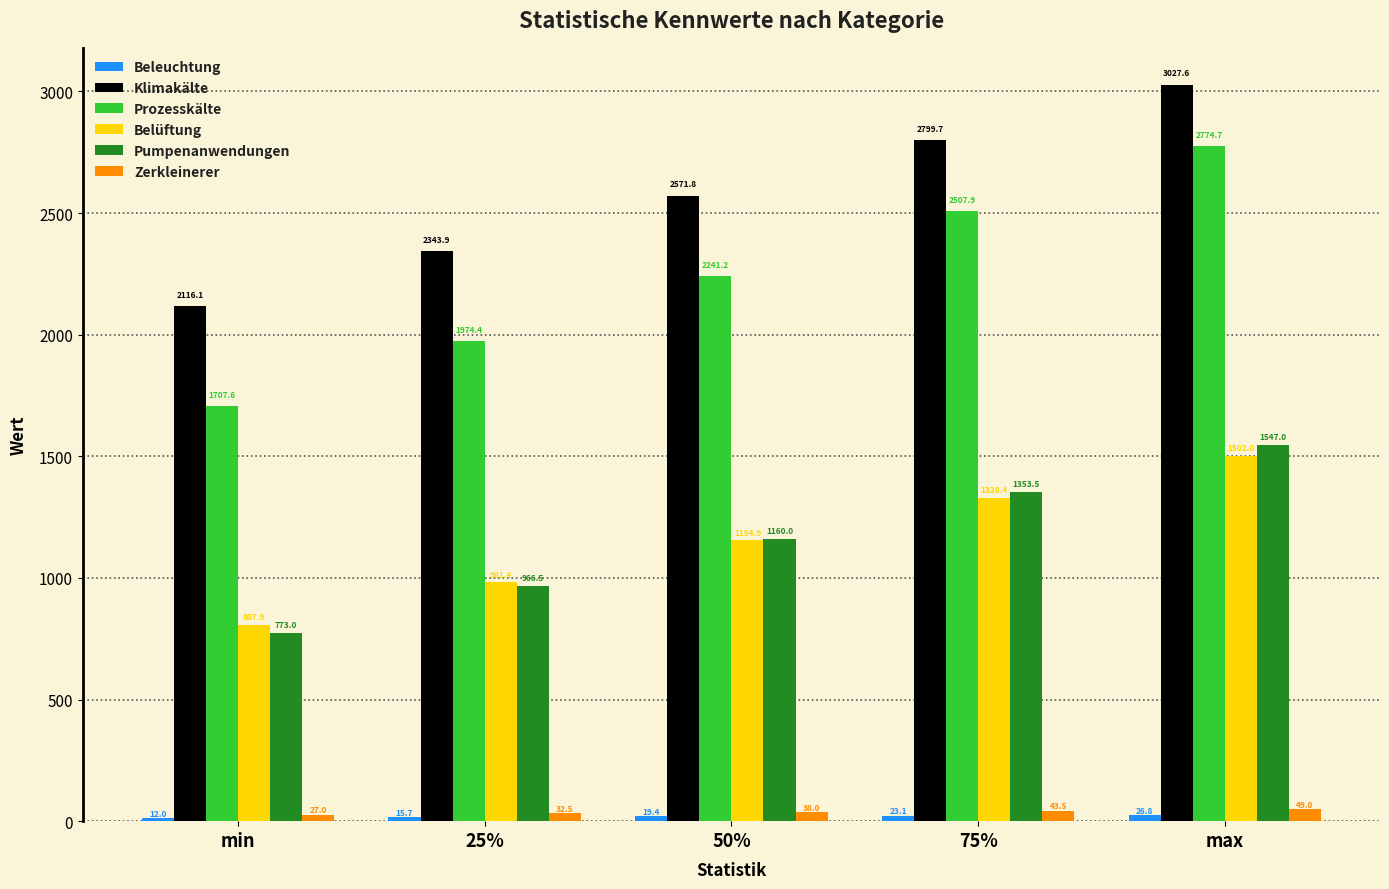

Where does the Klimakälte series first go above 2571?

50%